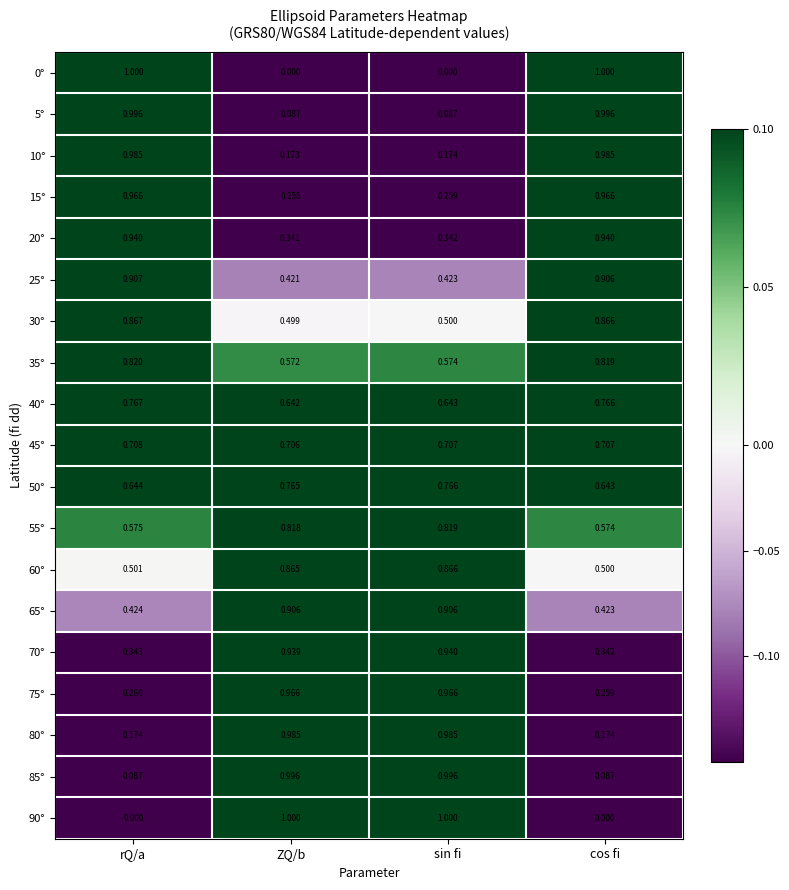

Which category has the lowest value in the 15° series?

ZQ/b